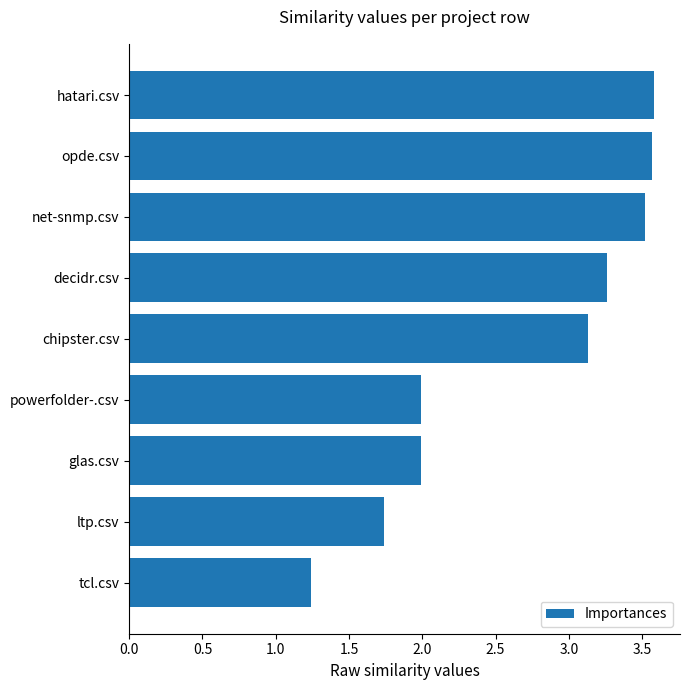

Approximately how many times larger is the value at glas.csv compared to powerfolder-.csv?

1.0